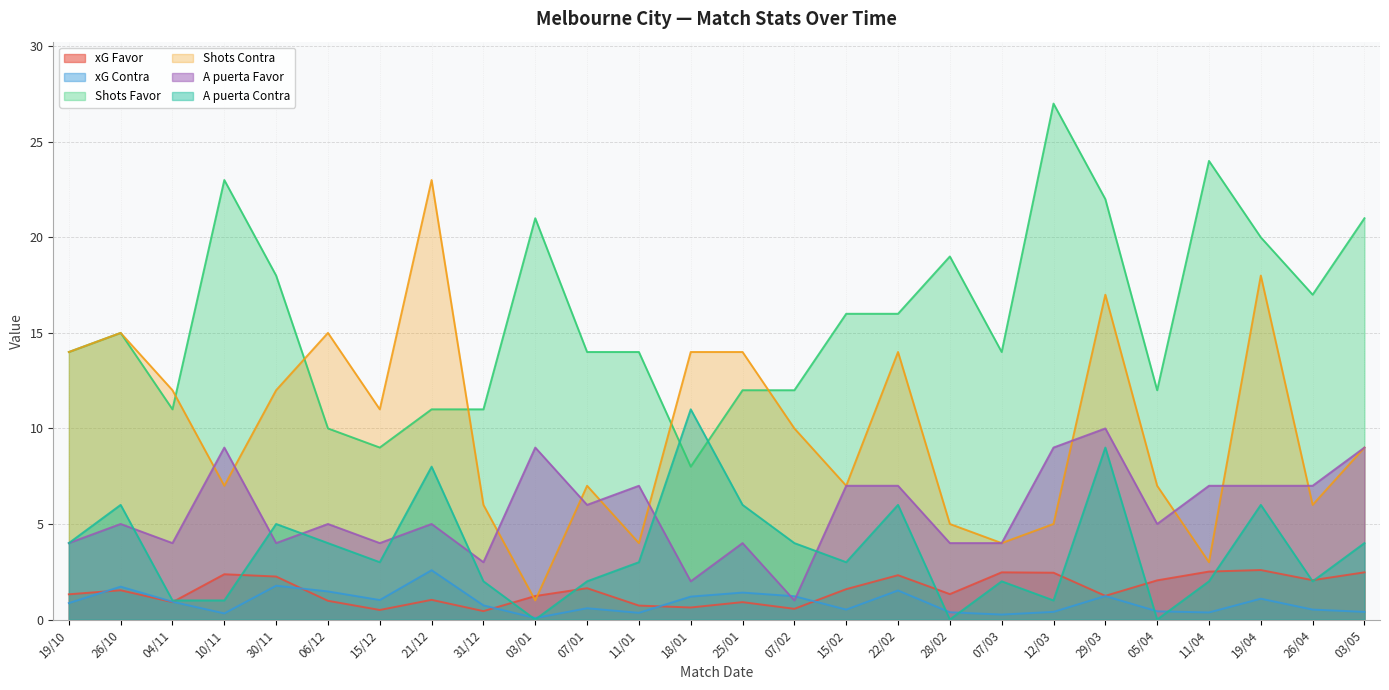

What is the maximum value for Shots Favor?

27.0